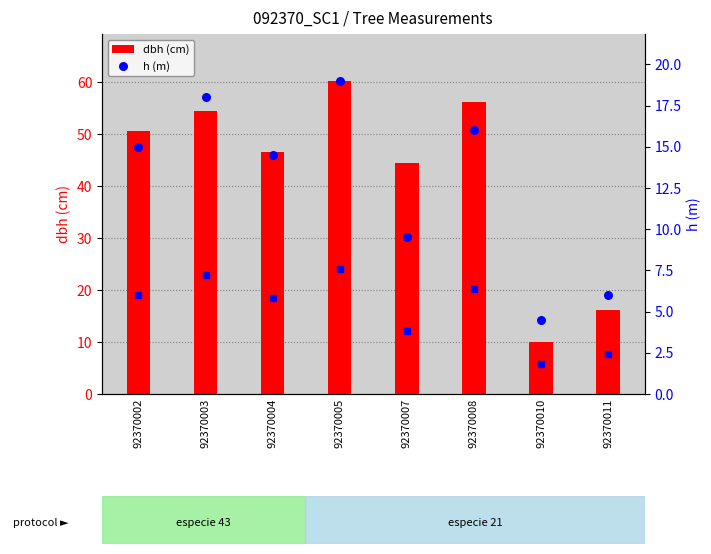

Which series reaches the minimum Y coordinate?

h (m)